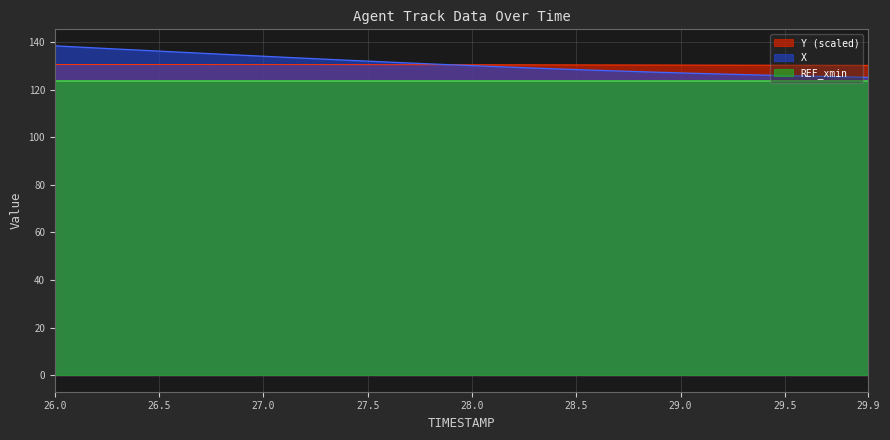

Which series has the widest spread of values?

X